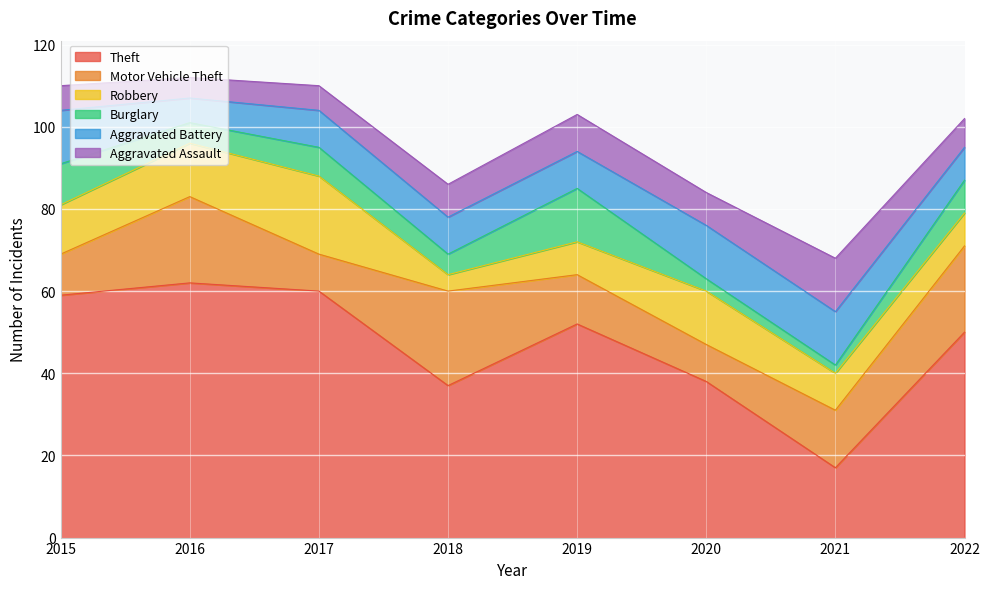

List the series in order of their peak value, highest first.

Theft, Motor Vehicle Theft, Robbery, Burglary, Aggravated Battery, Aggravated Assault